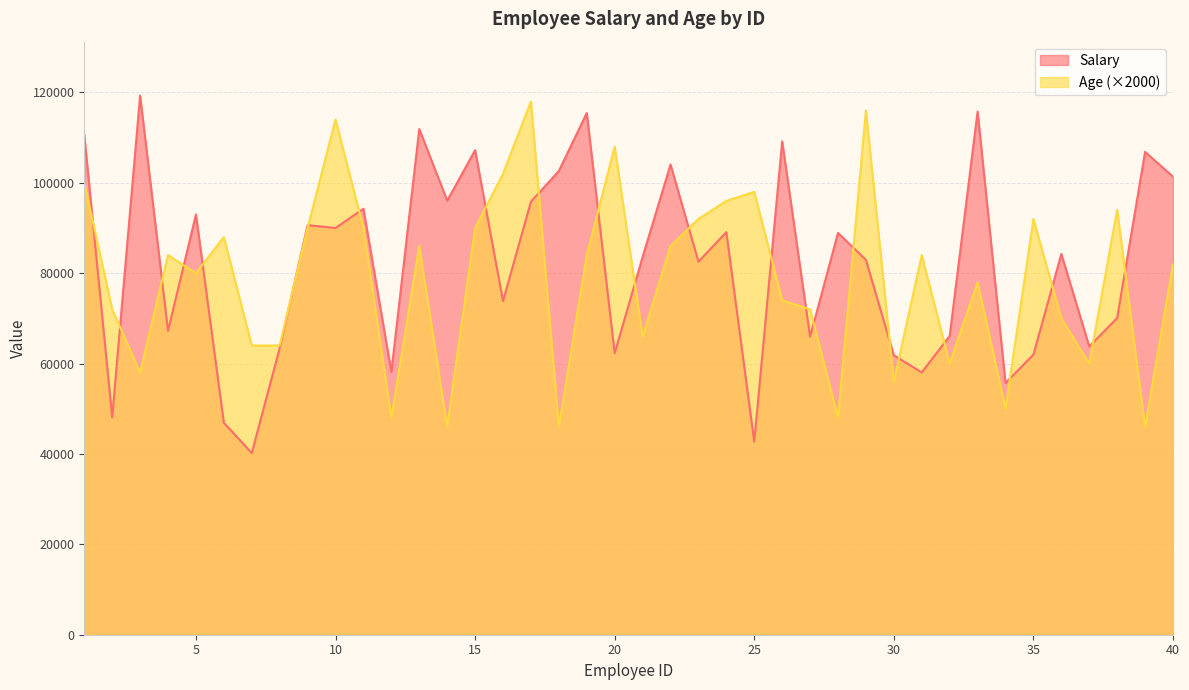

At how many categories does at least one series exceed 40360?

40